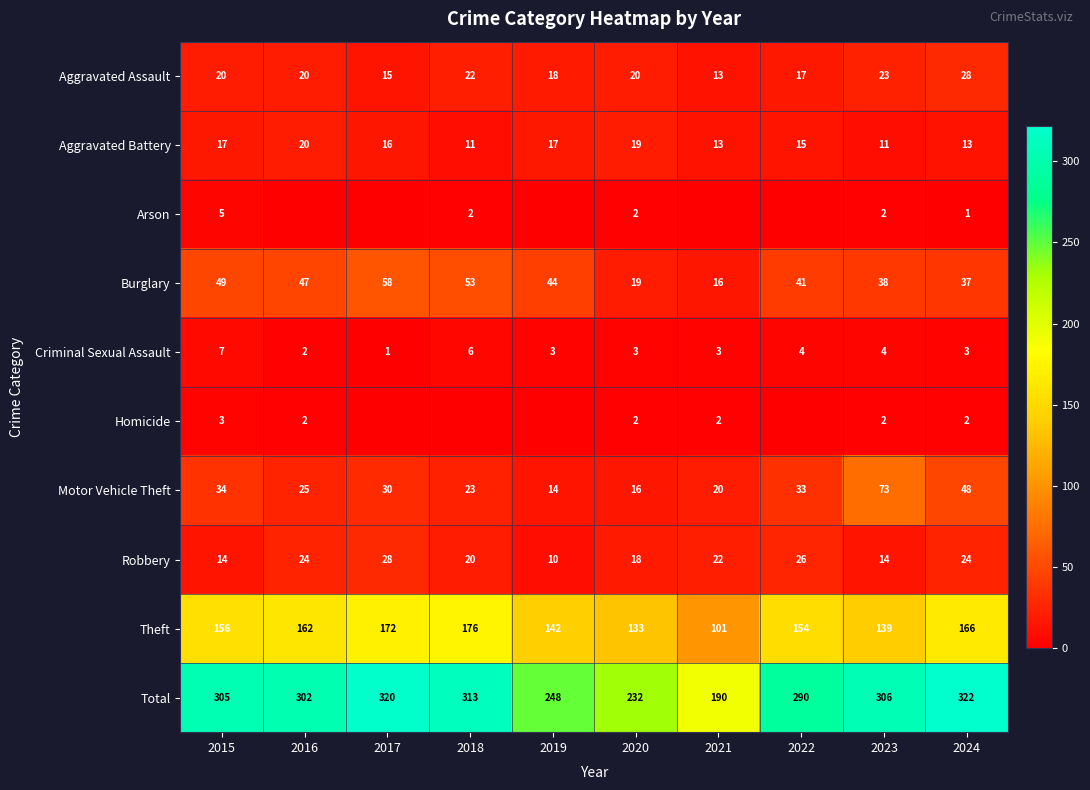

At which category is the sum across all series the highest?

2024